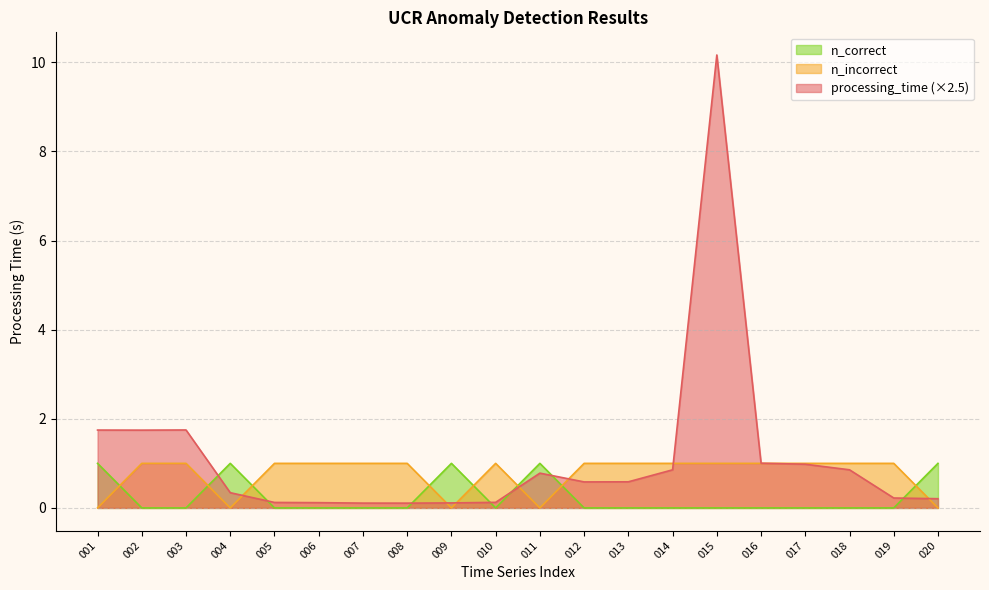

Between which two adjacent categories do processing_time and n_incorrect first intersect?

003 and 004